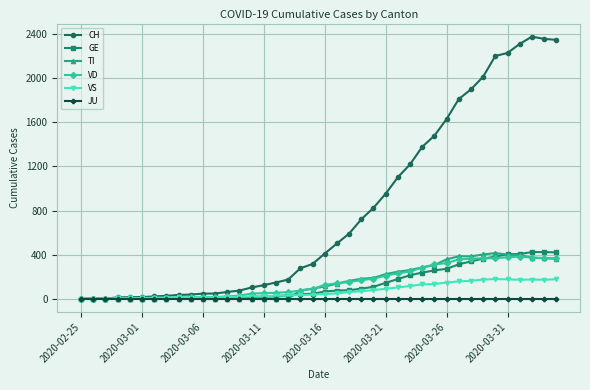

True or false: VS has more than 1 interior local peaks.

True